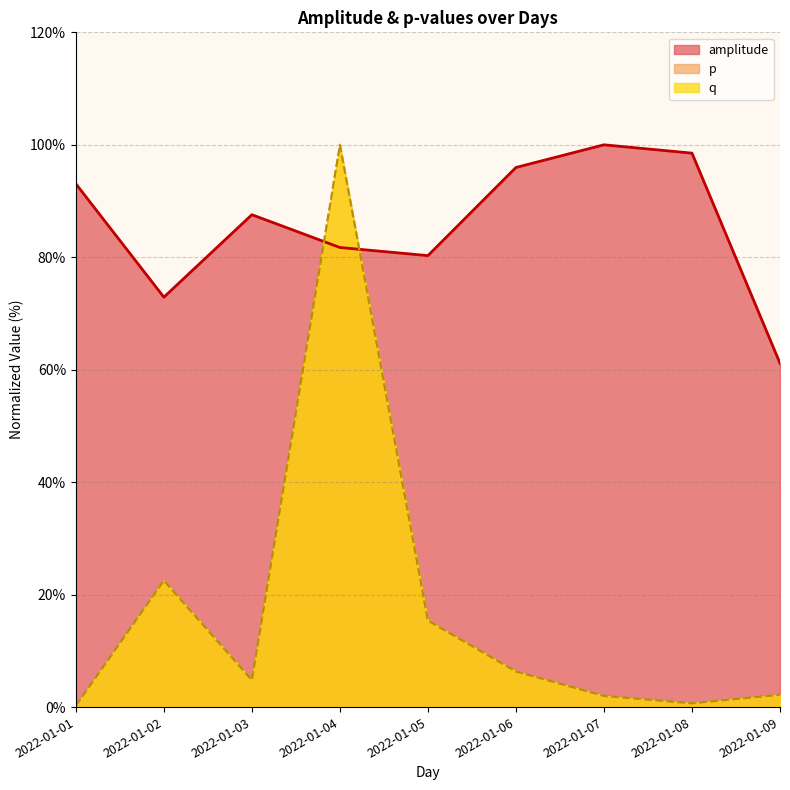

The amplitude series shows 82.1 at 2022-01-09. True or false?

False